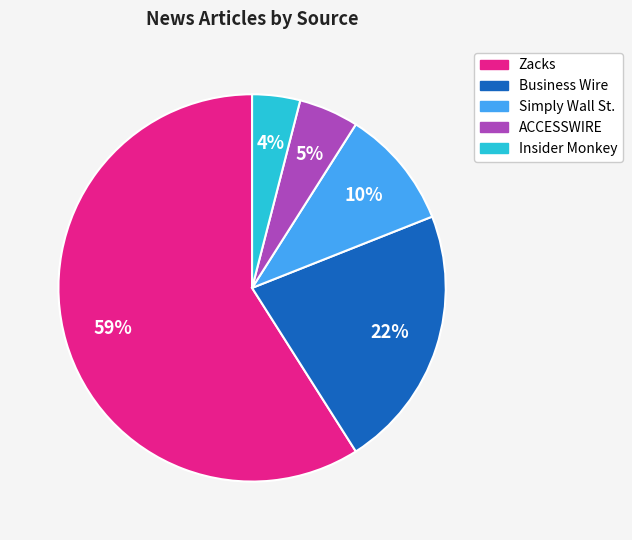

The Business Wire slice represents 22% of the pie. True or false?

True